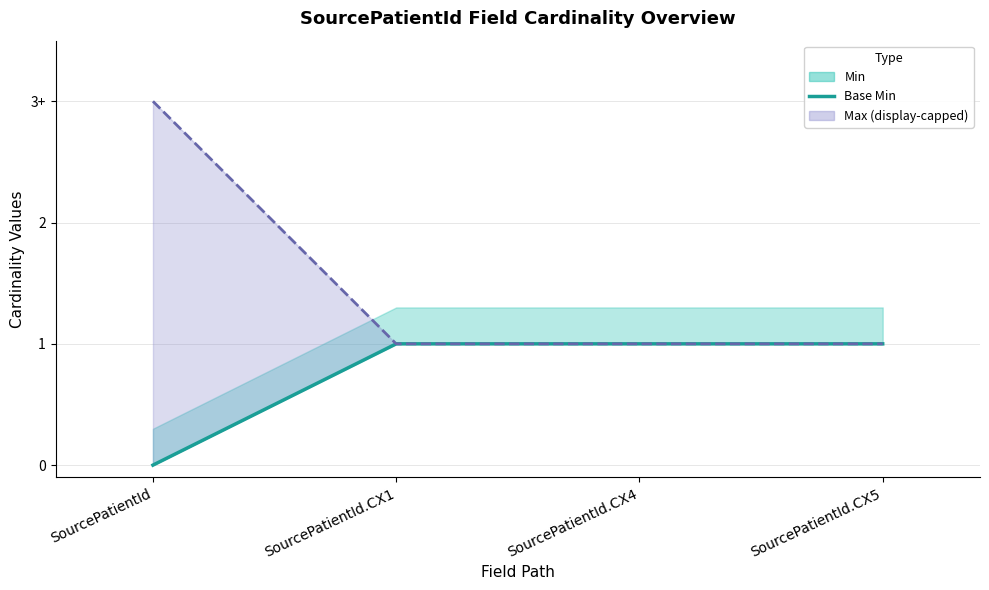

Which series has the largest total across all categories?

Max (display-capped) line